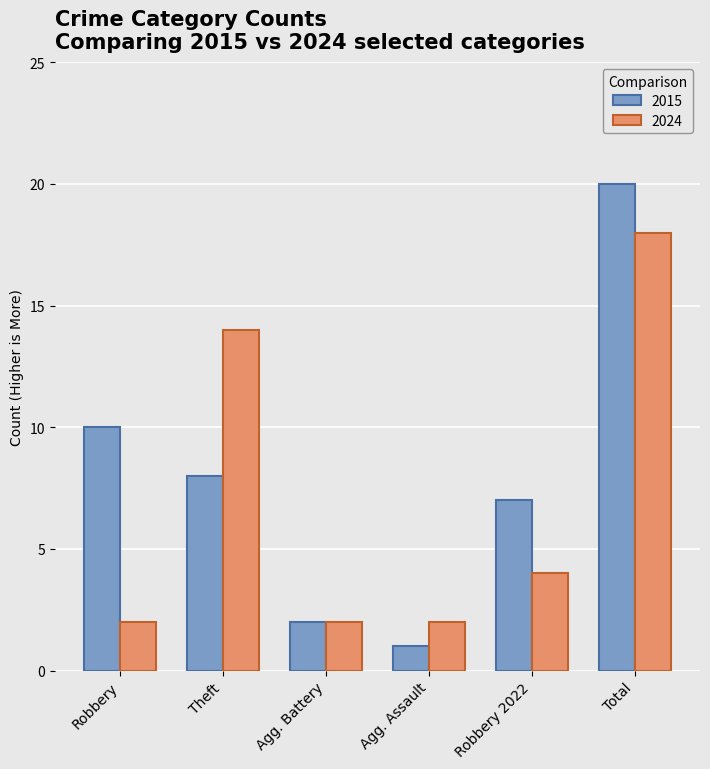

True or false: 2015 has a value of 7 at Robbery 2022.

True